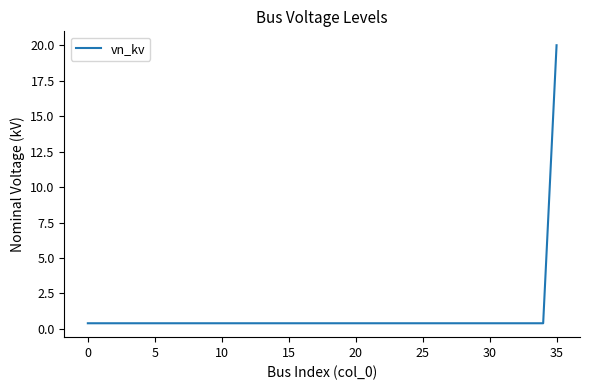

Reading left to right, extract all data points from this chart.

0.4	0.4	0.4	0.4	0.4	0.4	0.4	0.4	0.4	0.4	0.4	0.4	0.4	0.4	0.4	0.4	0.4	0.4	0.4	0.4	0.4	0.4	0.4	0.4	0.4	0.4	0.4	0.4	0.4	0.4	0.4	0.4	0.4	0.4	0.4	20.0